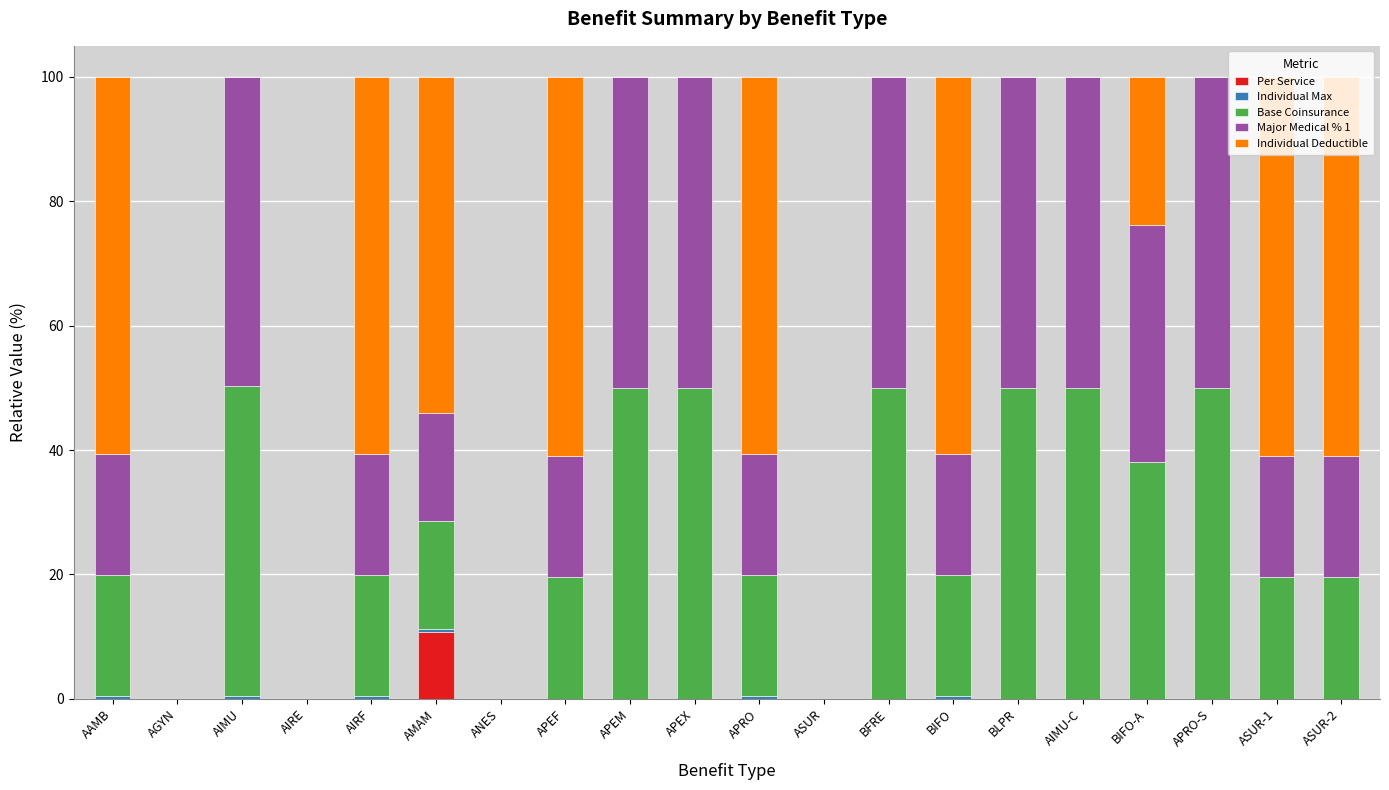

Is it true that Per Service equals -4.0 at AIRE?

False